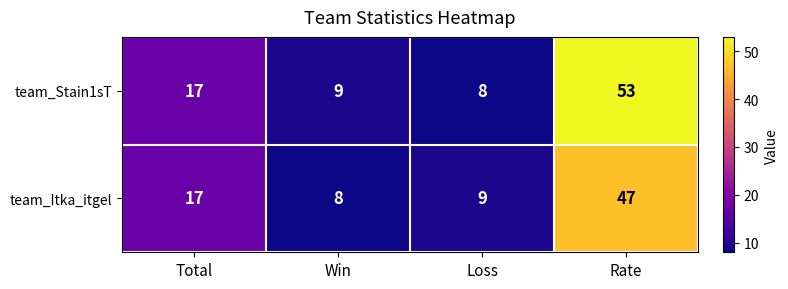

The value of team_Stain1sT at Loss is 8. True or false?

True